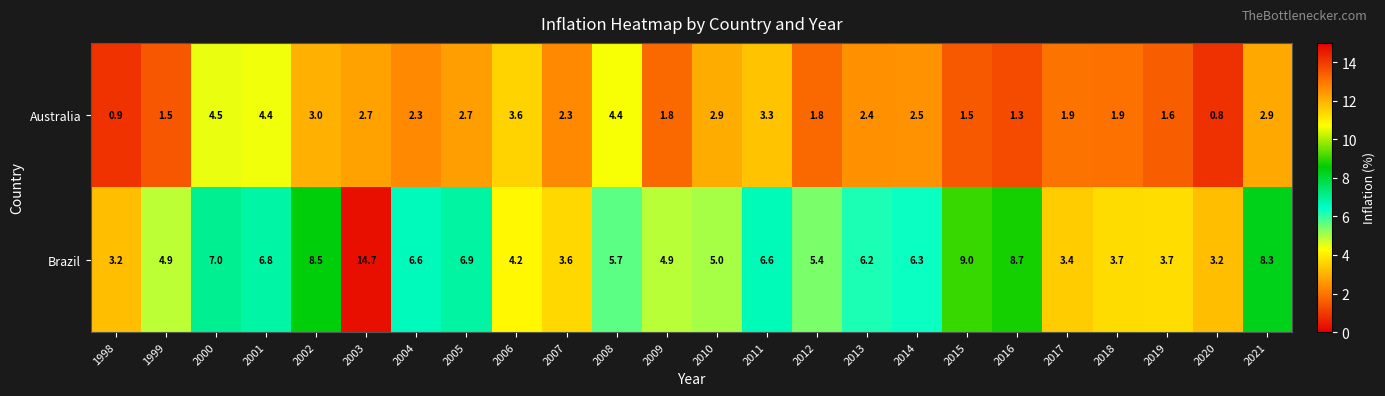

List the series in order of their peak value, highest first.

Brazil, Australia